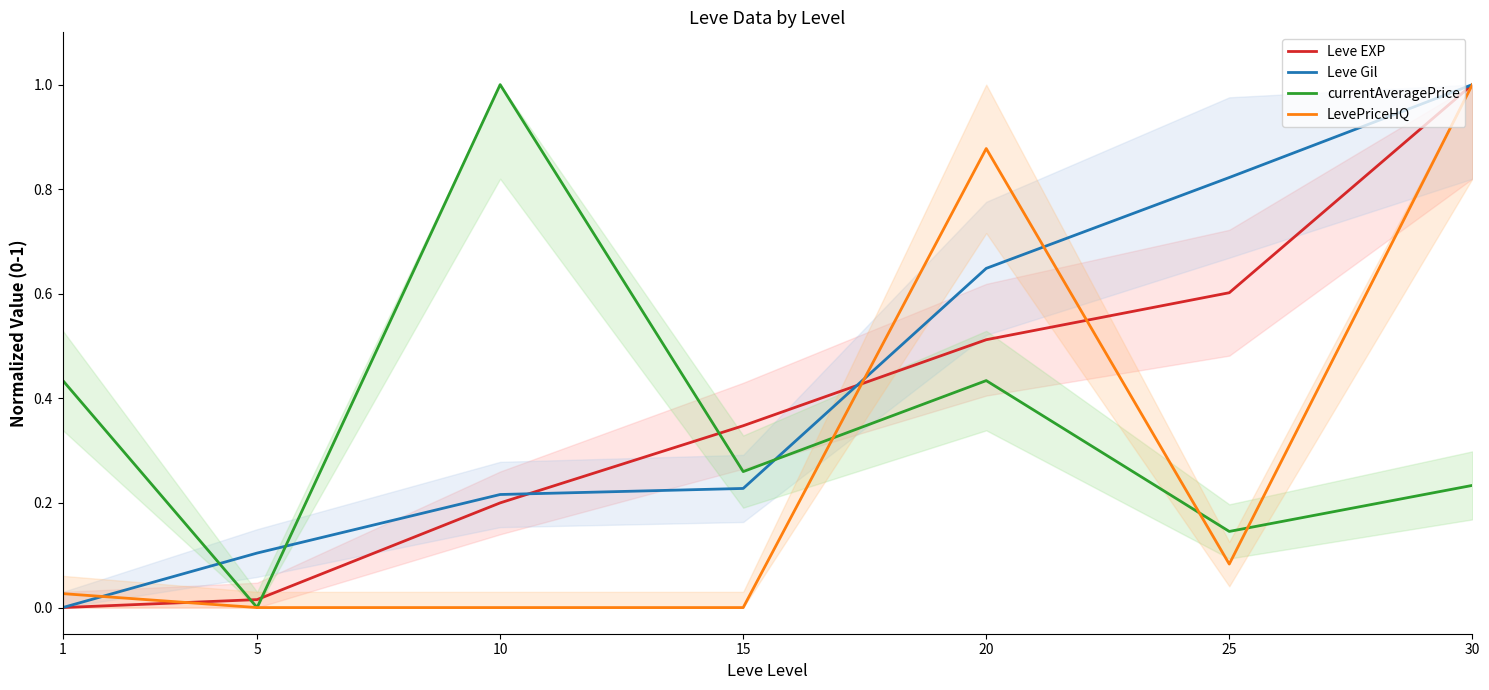

True or false: currentAveragePrice has more than 0 interior local peaks.

True